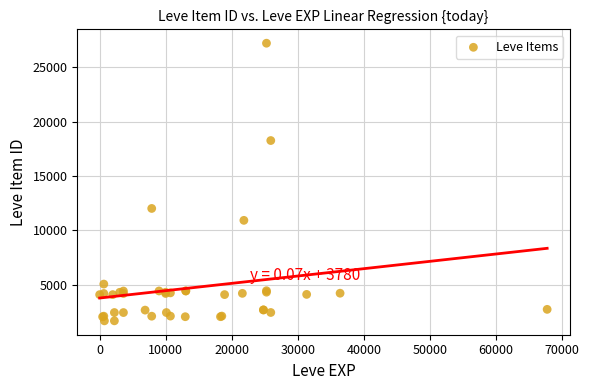

What Y value in the scatter plot is closest to 14448?

12018